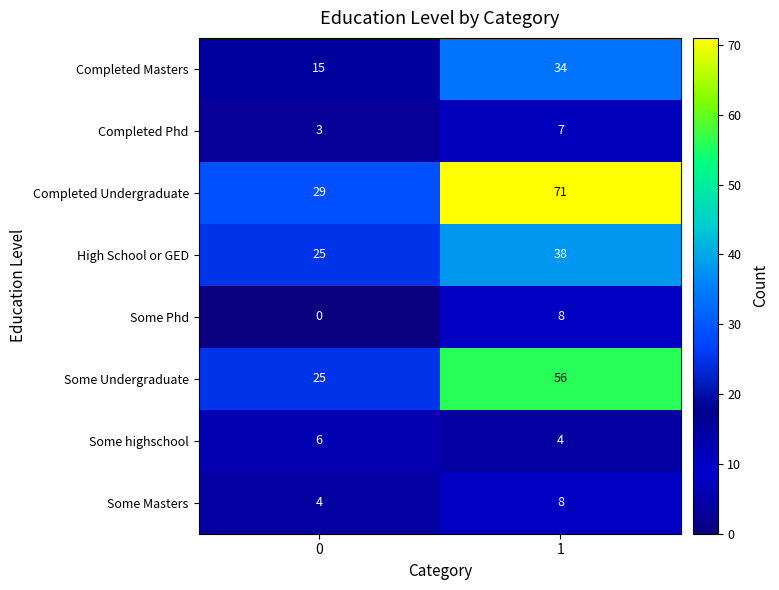

The value of Some Undergraduate at 0 is 14. True or false?

False